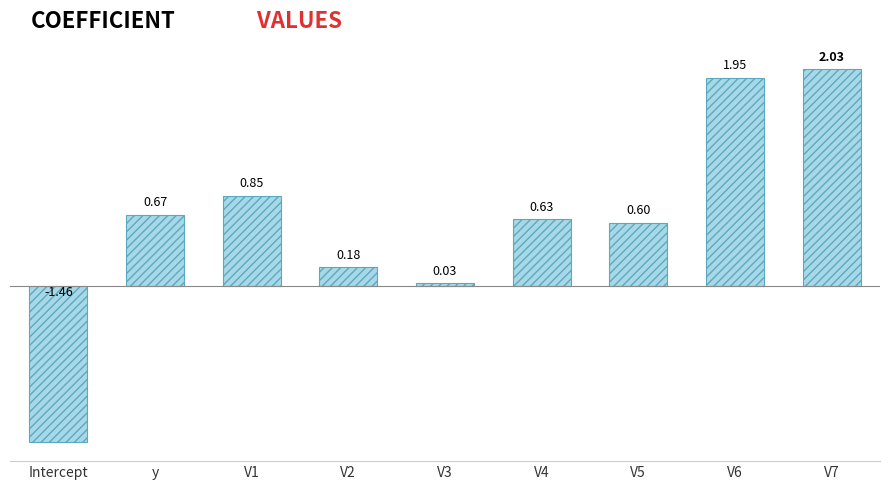

What is the difference between the second highest and second lowest values?

1.9